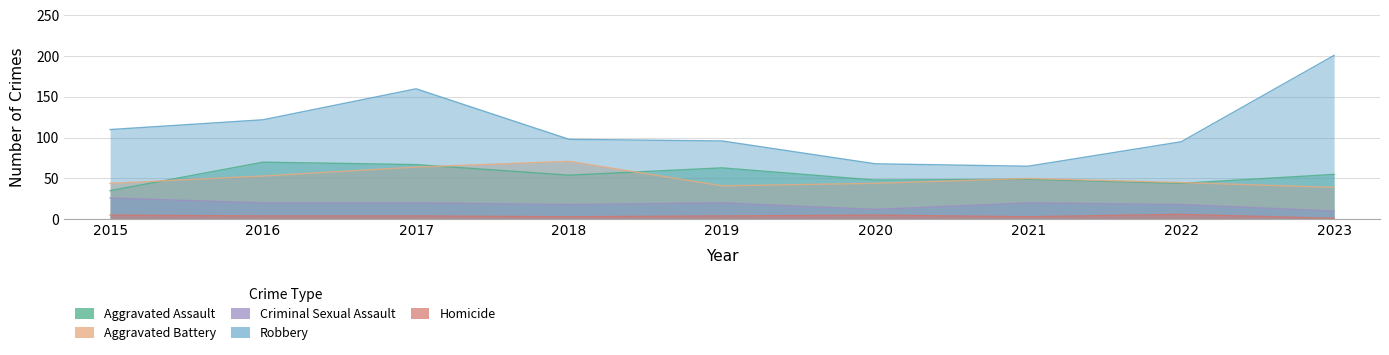

Which category has the lowest value in the Aggravated Assault series?

2015